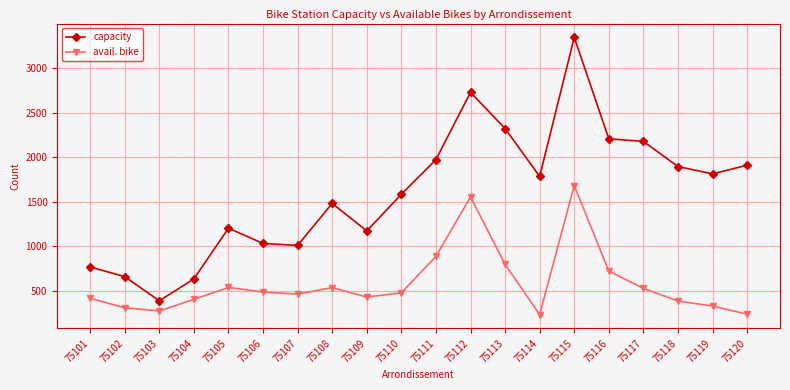

True or false: capacity and avail. bike intersect in this chart.

False